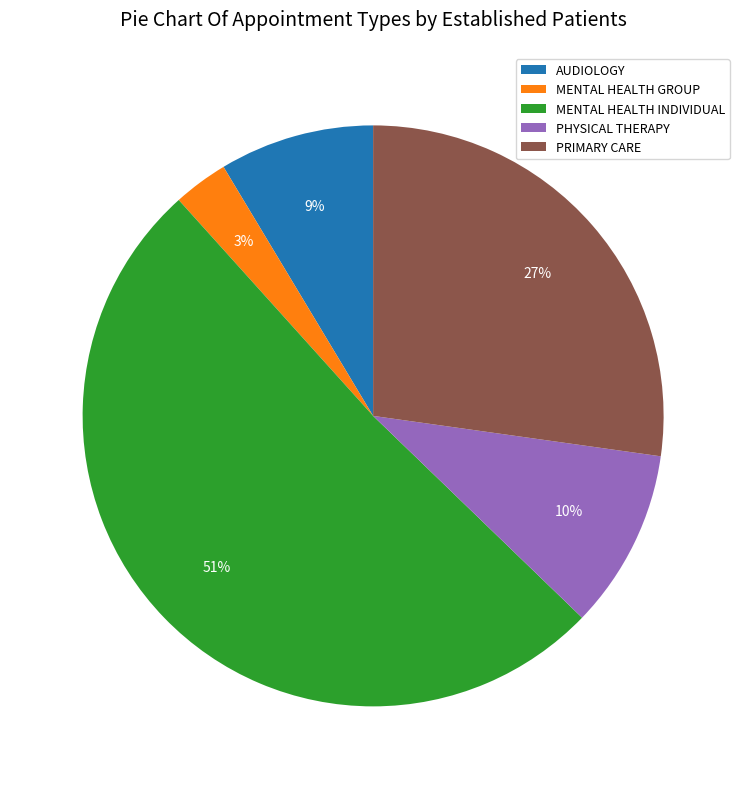

How many slices are in this pie chart?

5